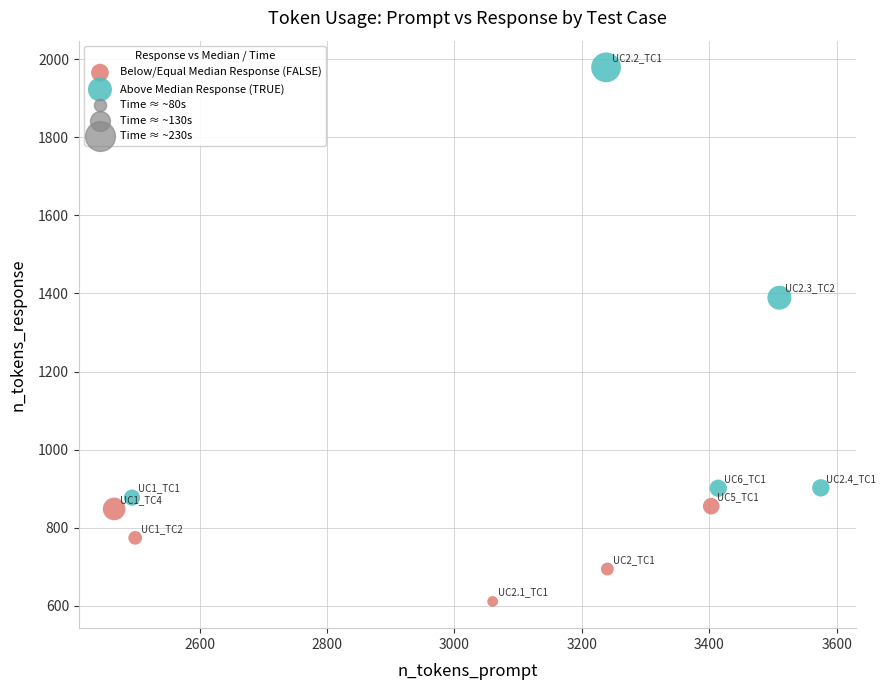

Which series has the largest Y range (max minus min)?

Above Median Response (TRUE)